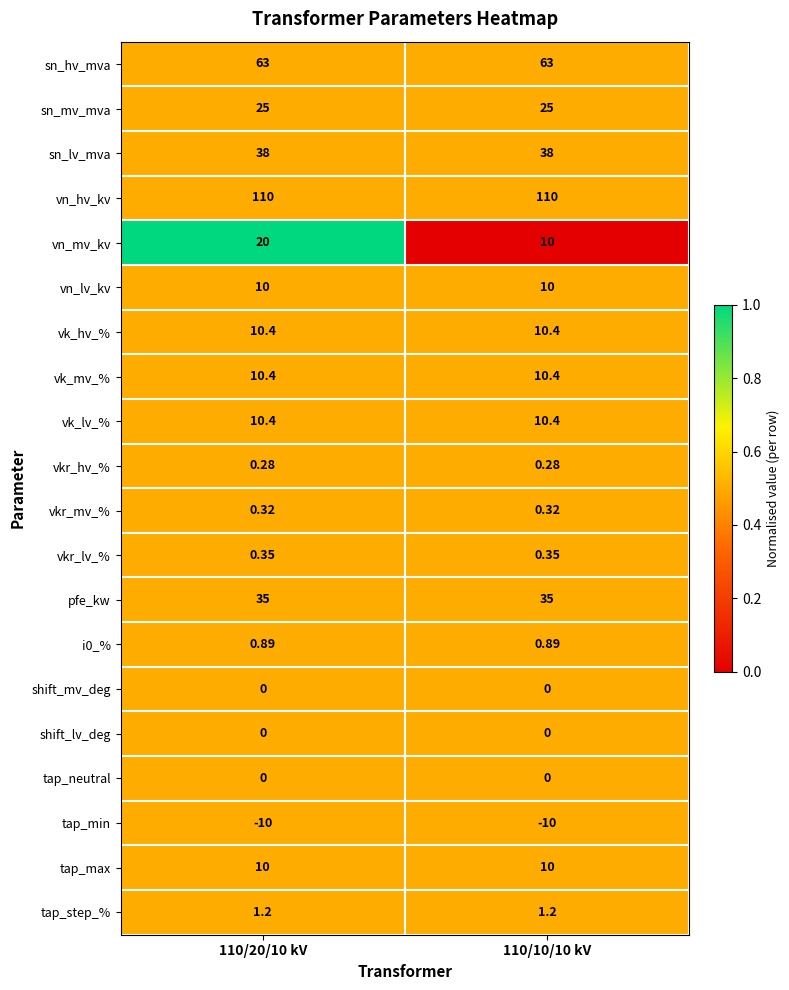

Is the value of vn_mv_kv at 110/20/10 kV greater than the value of tap_step_% at 110/20/10 kV?

Yes